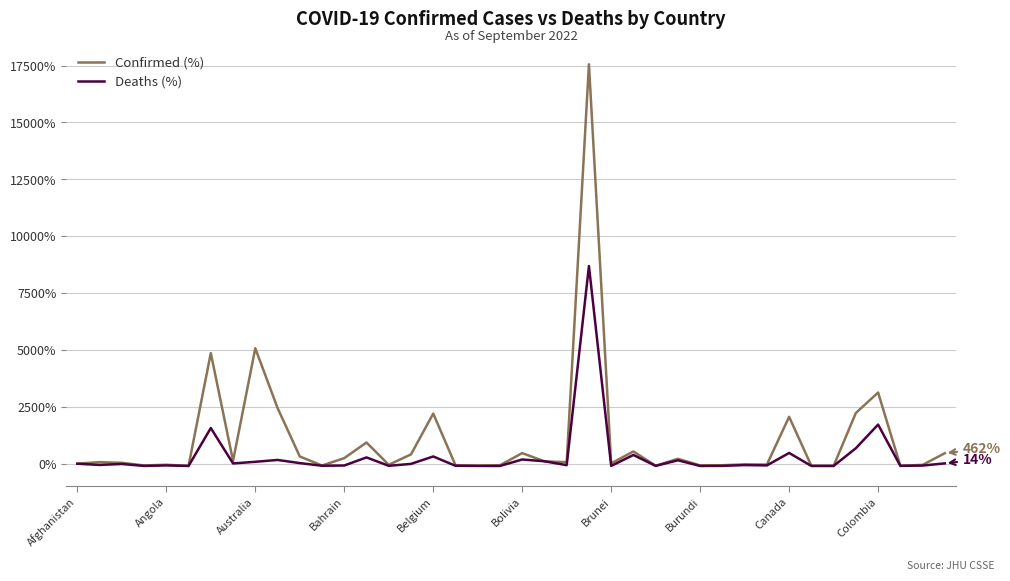

What is the maximum value for Deaths (%)?

8690.5